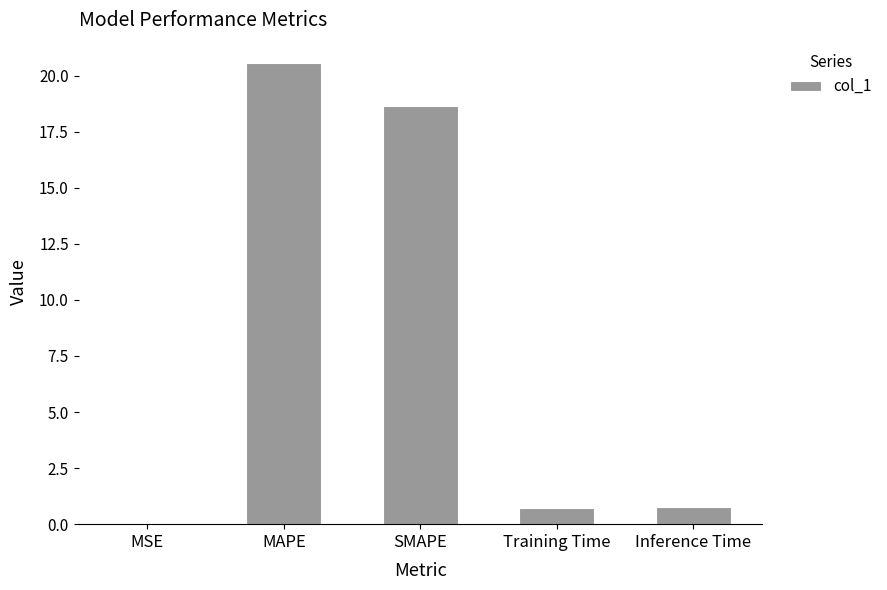

The value at SMAPE is 18.6. True or false?

True